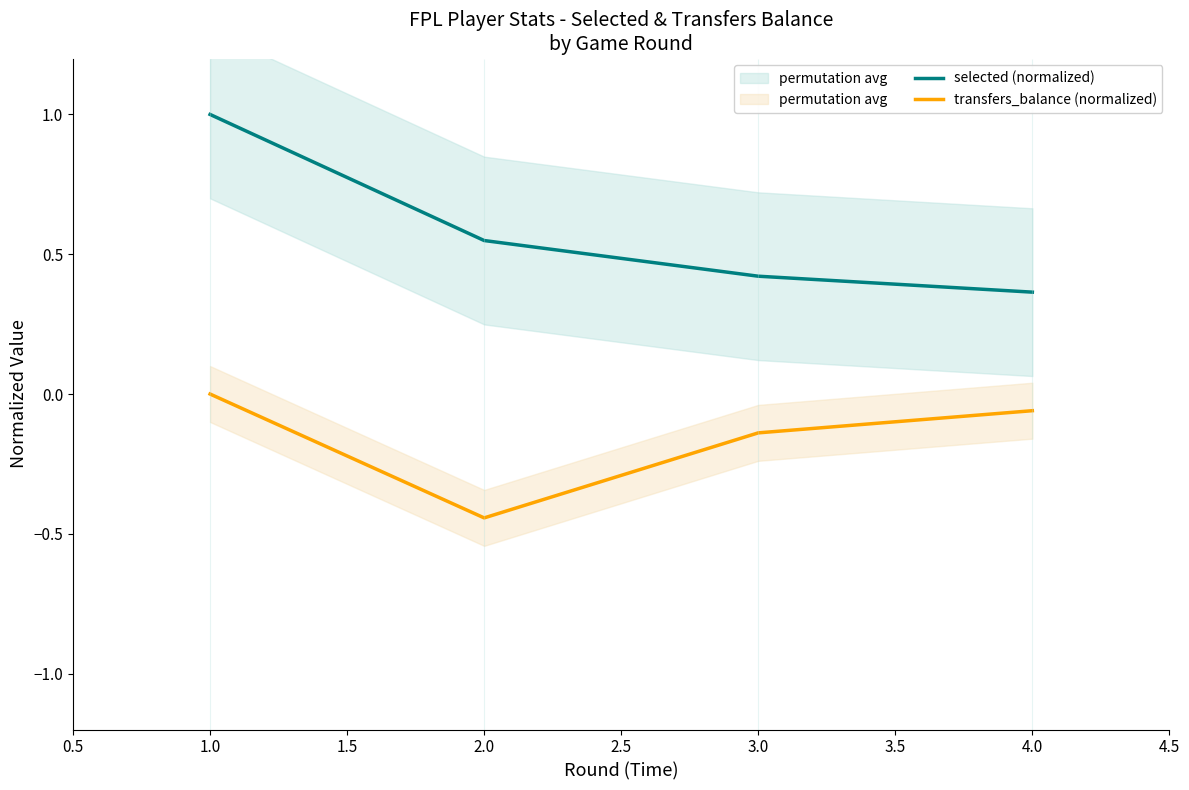

True or false: selected (normalized) and transfers_balance (normalized) intersect in this chart.

False